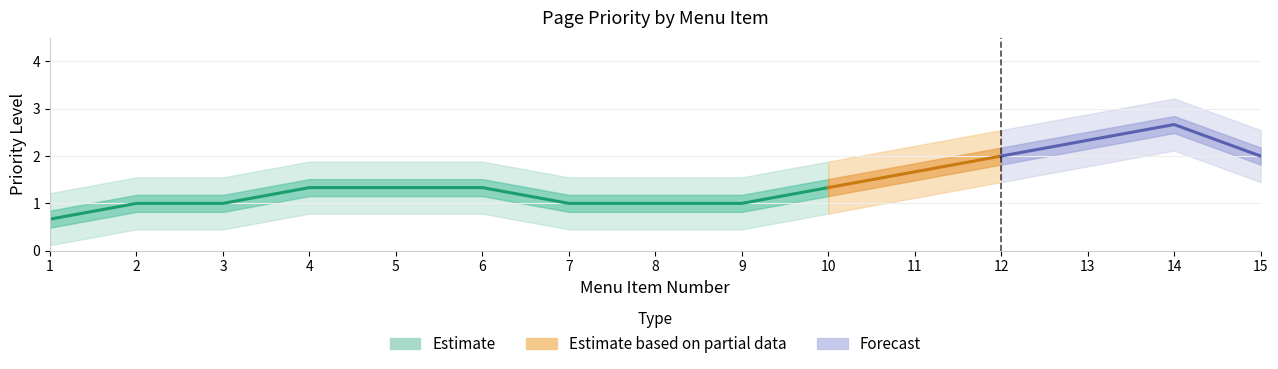

What is the difference between the values at 14 and 8?

2